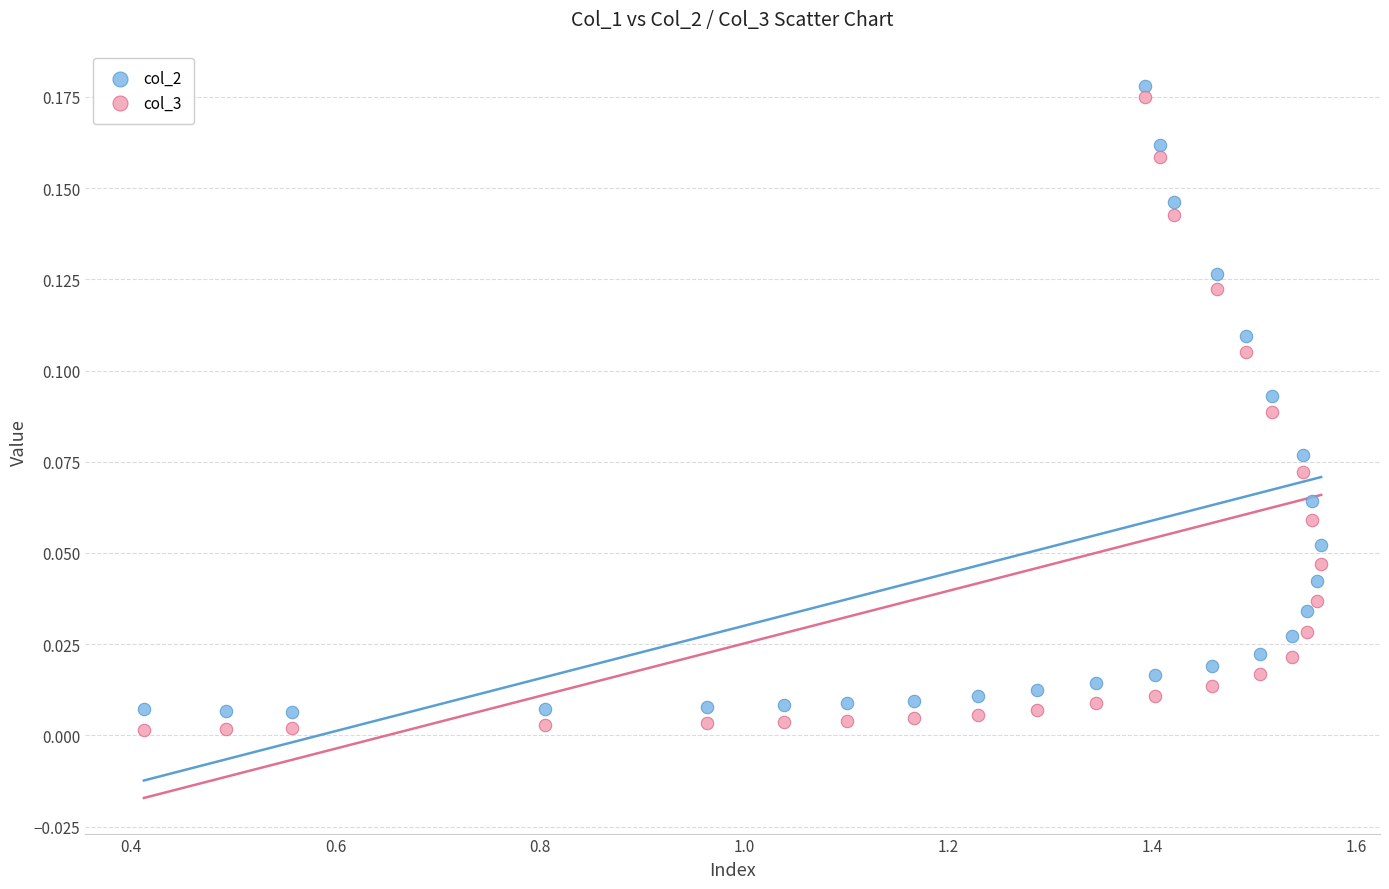

Which series reaches the maximum Y coordinate?

col_2